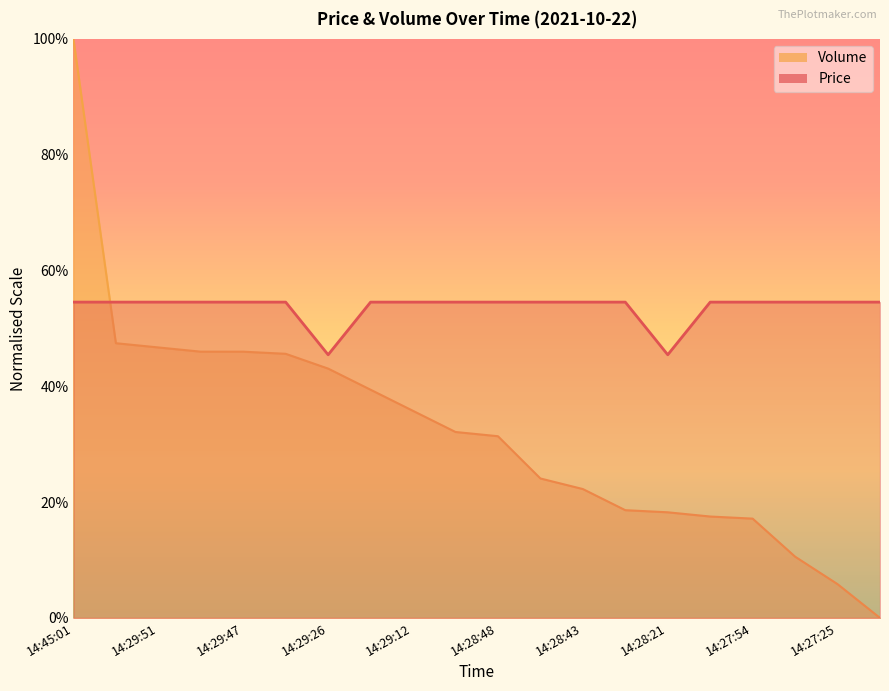

At how many categories does at least one series exceed 0?

20